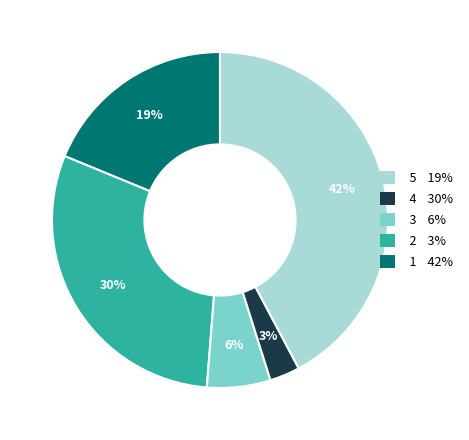

Does any single category account for the majority?

No